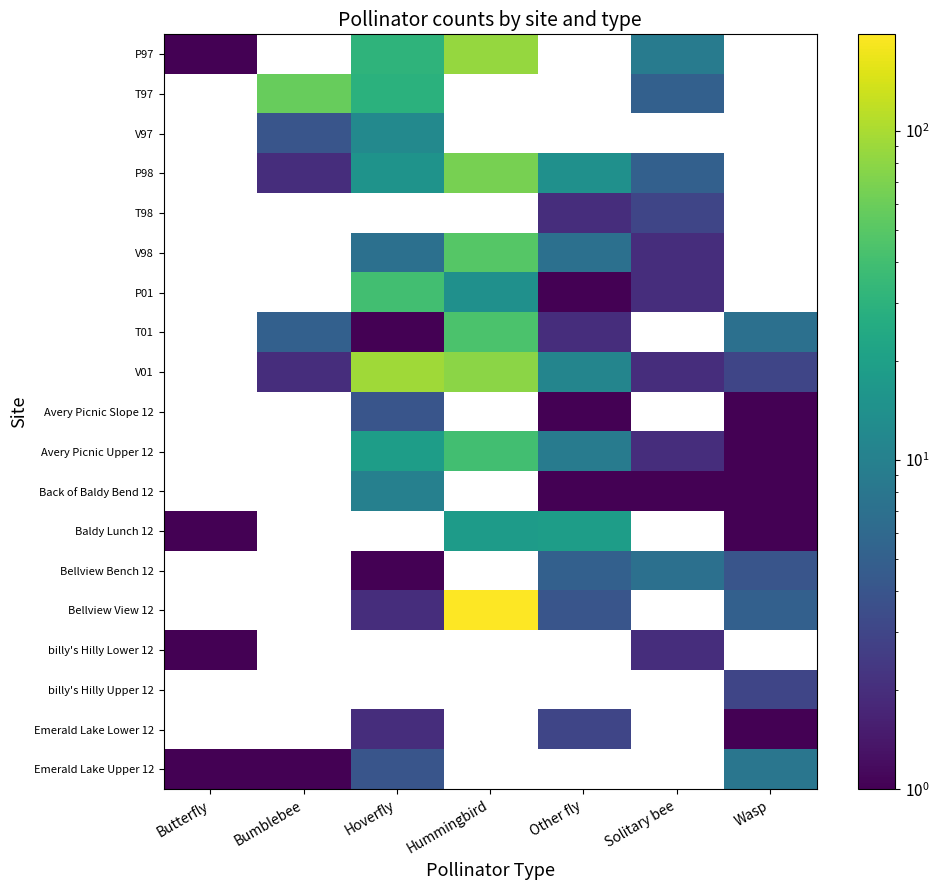

What is the greatest value displayed?

196.0